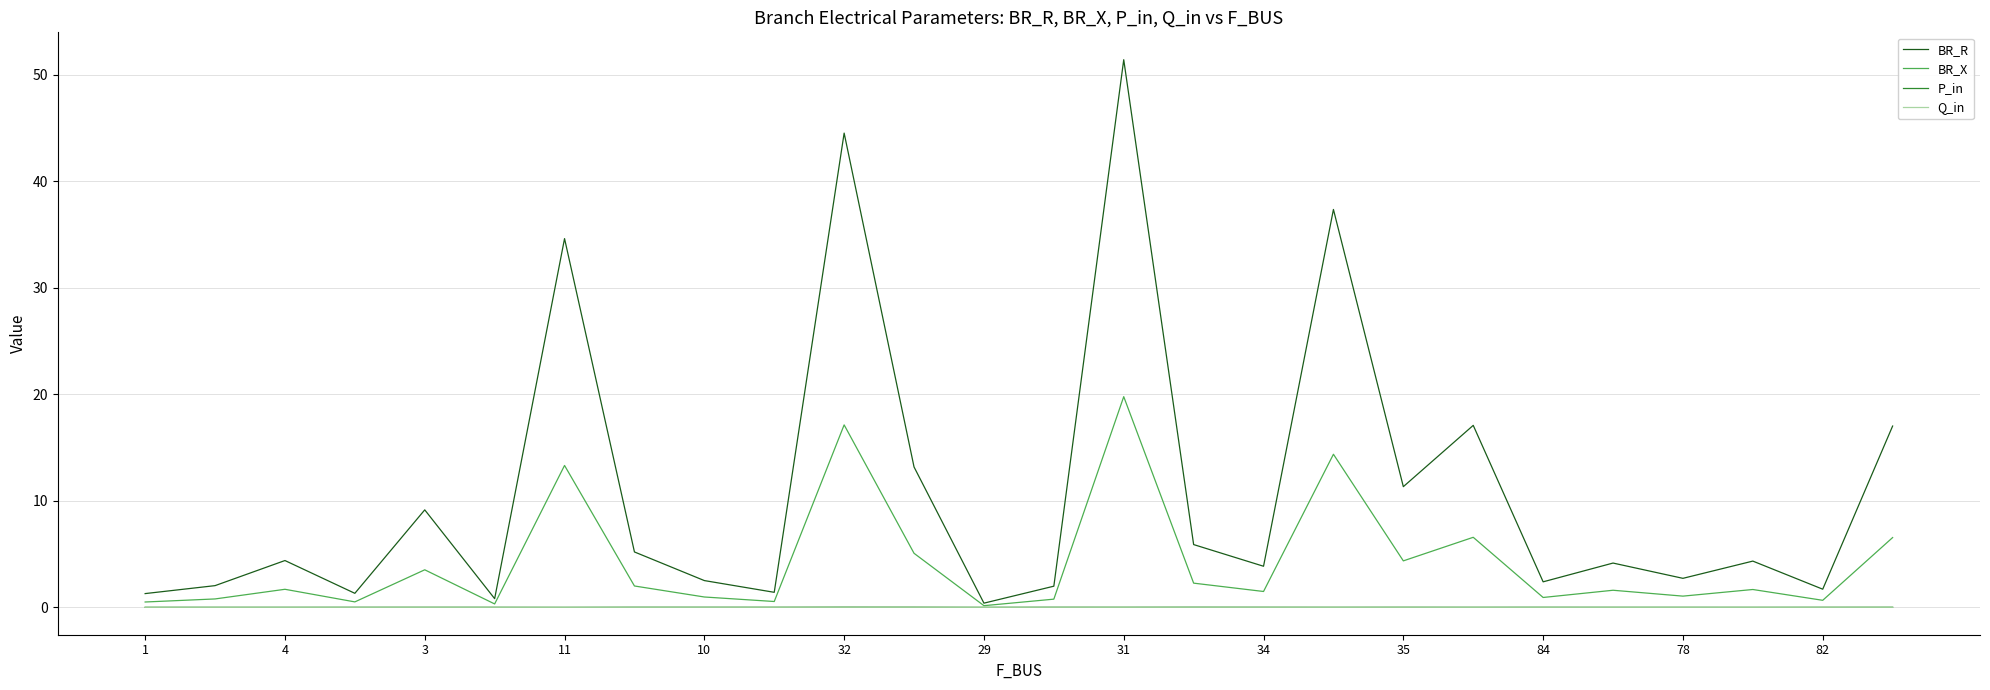

What is the greatest value displayed?

51.4